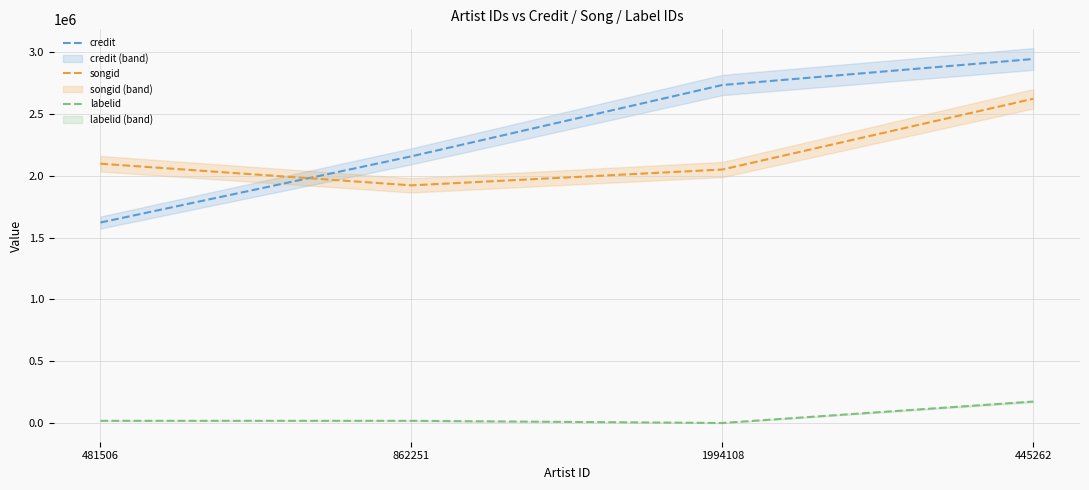

At which label does labelid first exceed 17406?

445262